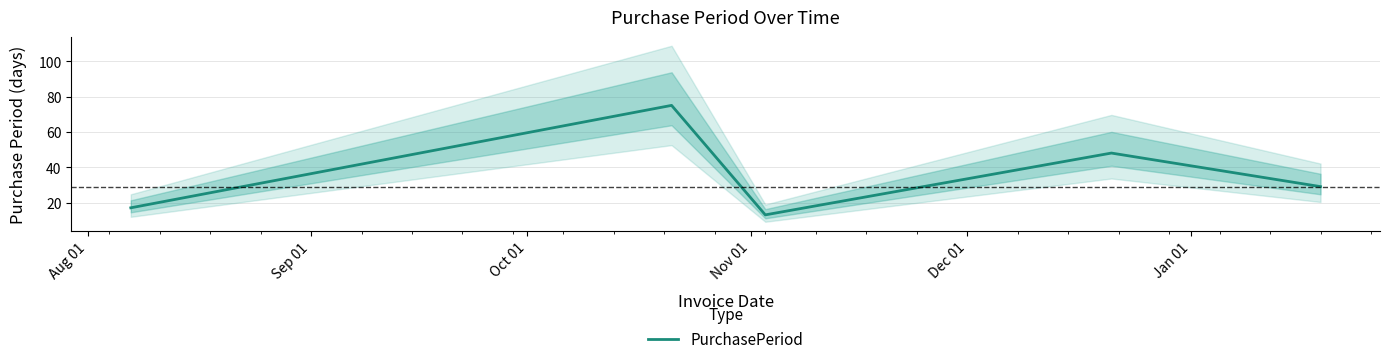

Reading left to right, list all the values displayed in this chart.

17	75	13	48	29